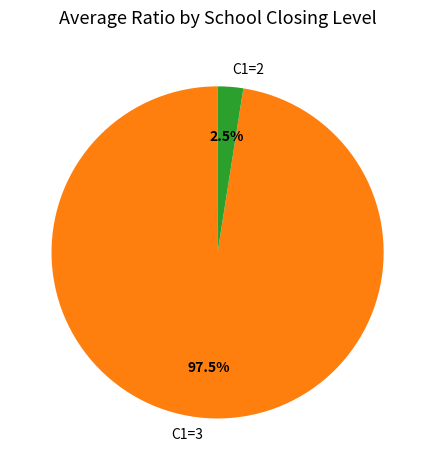

Which has a higher value, C1=2 or C1=3?

C1=3